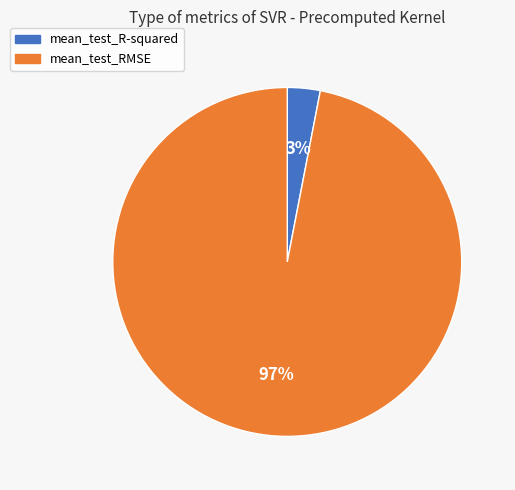

Does mean_test_R-squared represent more than half of the total?

No